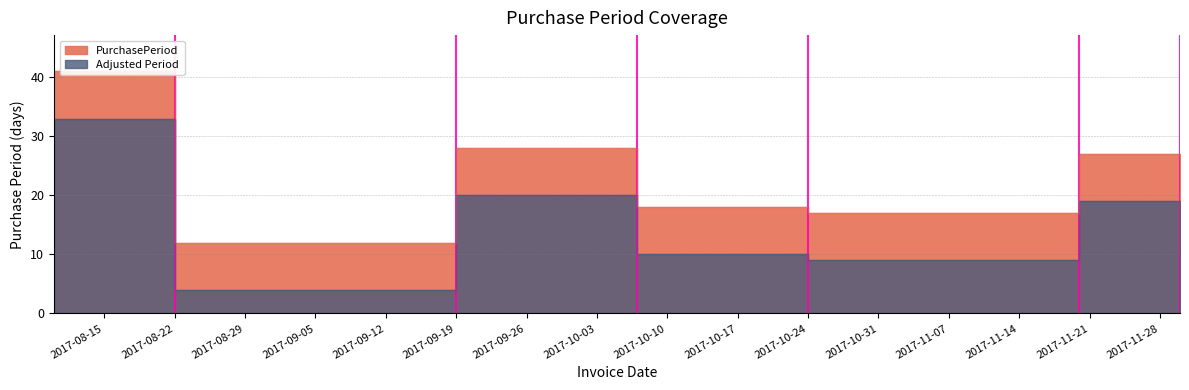

True or false: the data has more than 2 interior local peaks.

False